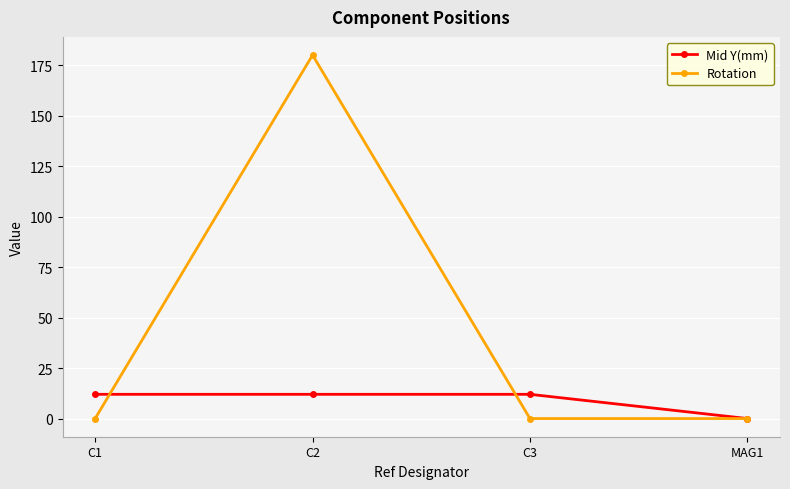

How many categories are shown in the chart?

4